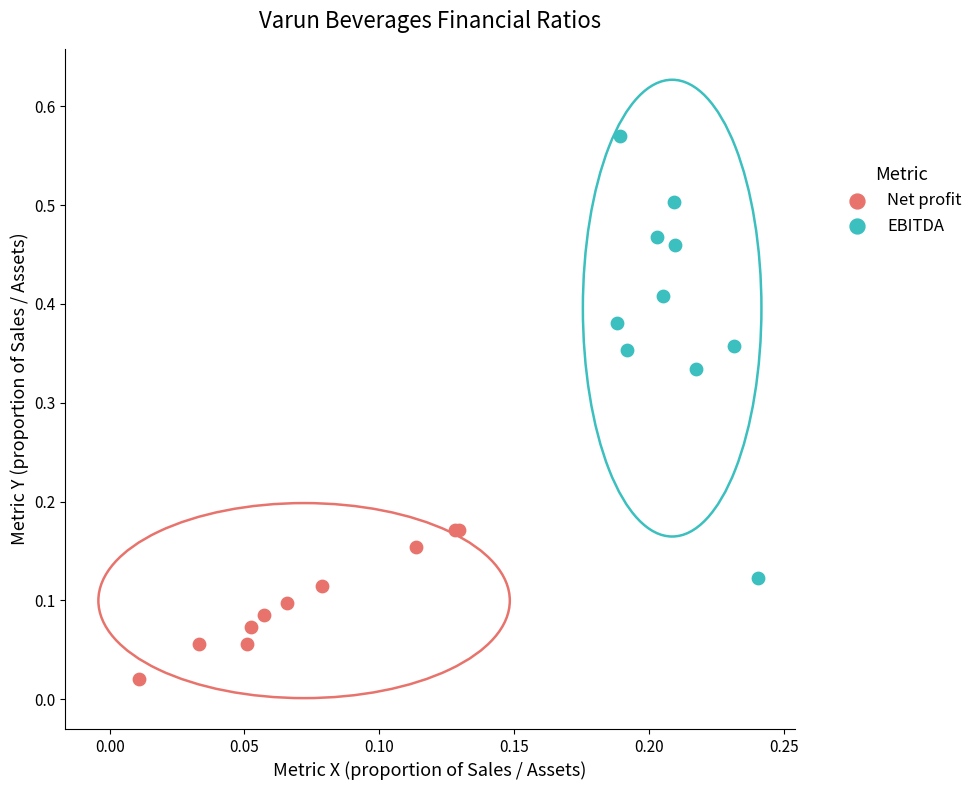

Which series contains the lowest Y value?

Net profit